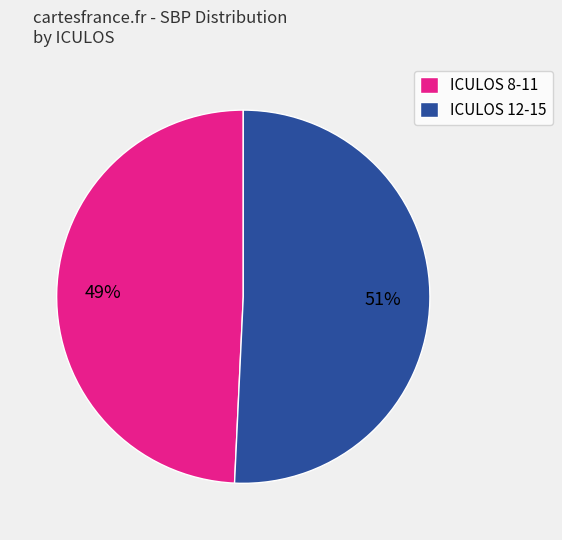

Is it true that ICULOS 12-15 is 51% of the pie?

True